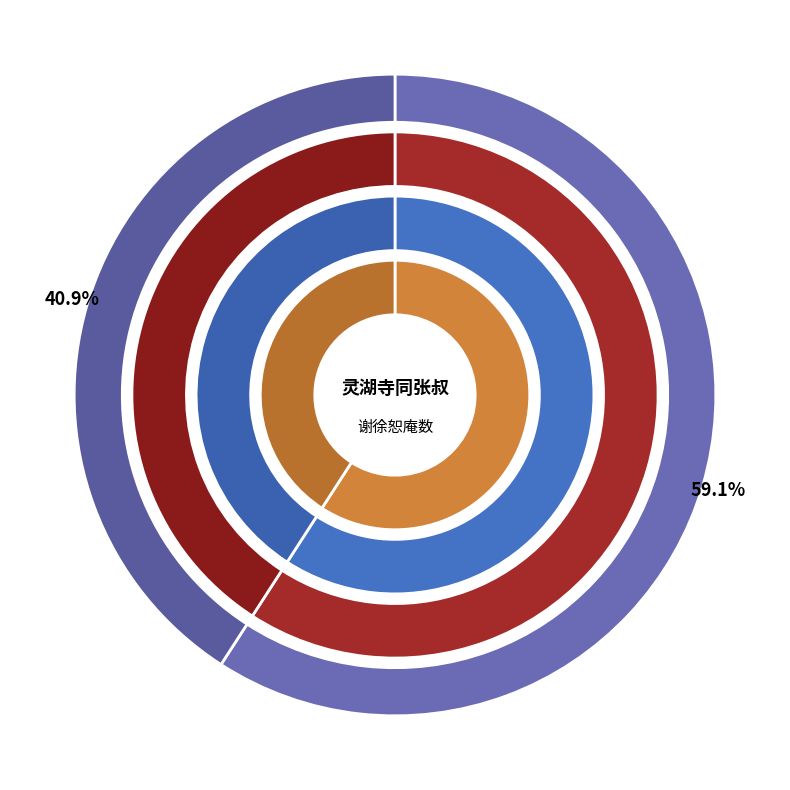

How many slices are in this pie chart?

2